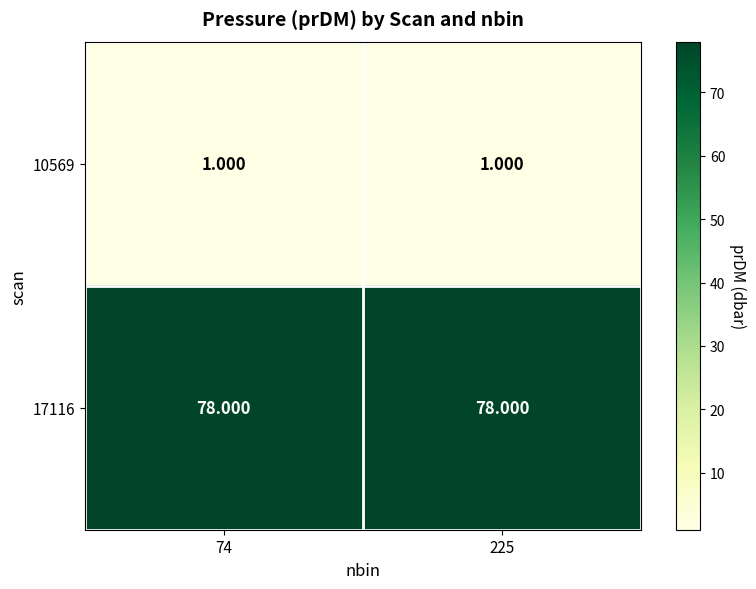

Is the value of 17116 at 74 greater than the value of 10569 at 74?

Yes